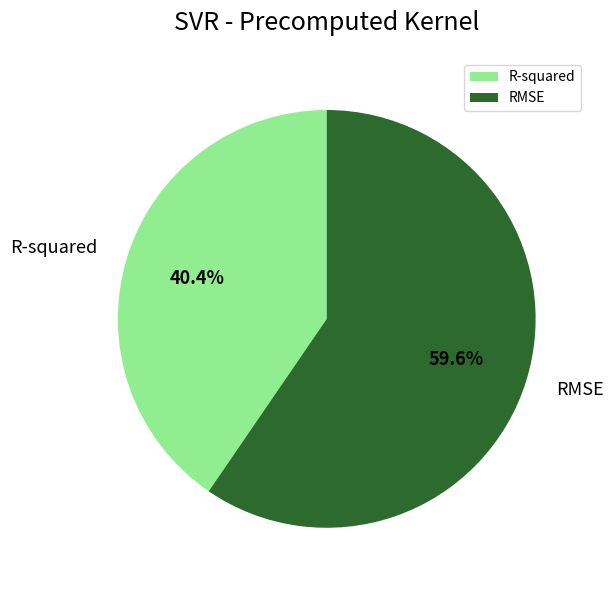

What percentage is NOT represented by RMSE?

40.4%